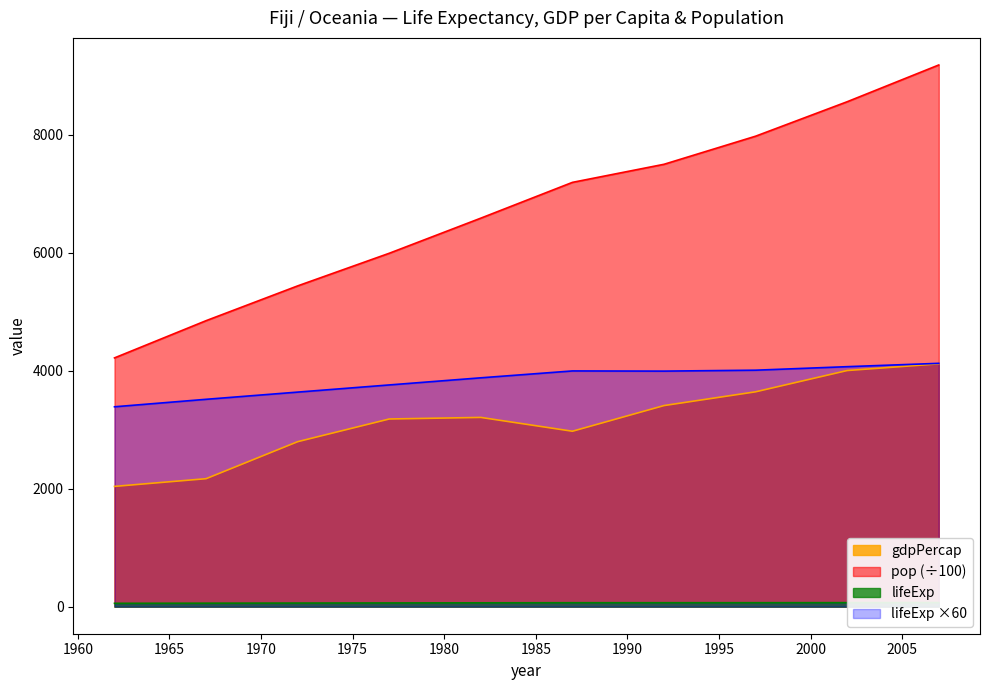

True or false: pop and gdpPercap intersect in this chart.

False